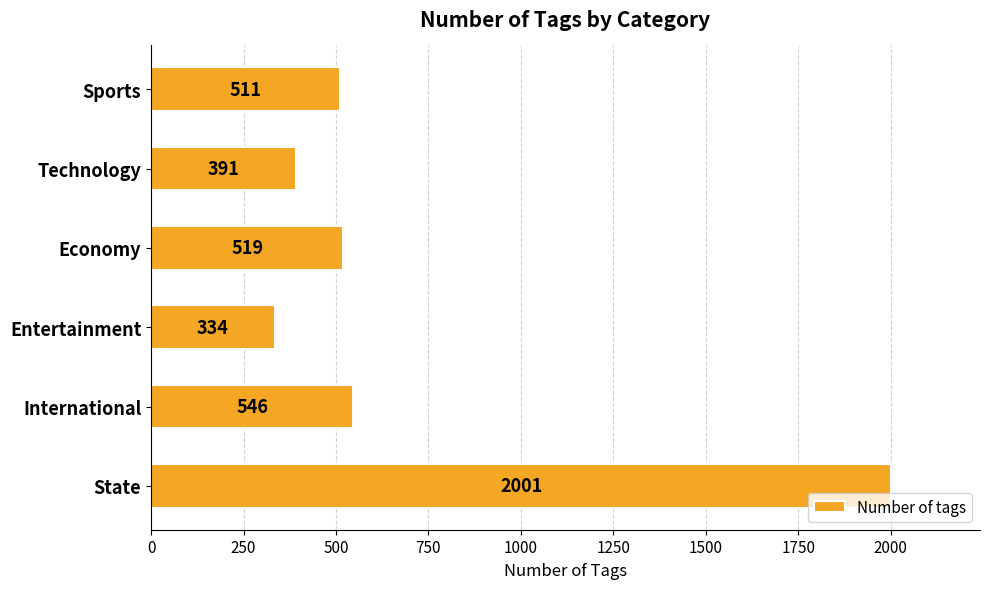

Which has a higher value, Economy or Sports?

Economy